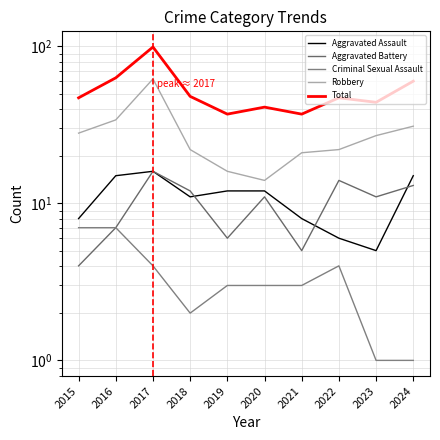

The value of Aggravated Battery at 2024 is 7. True or false?

False